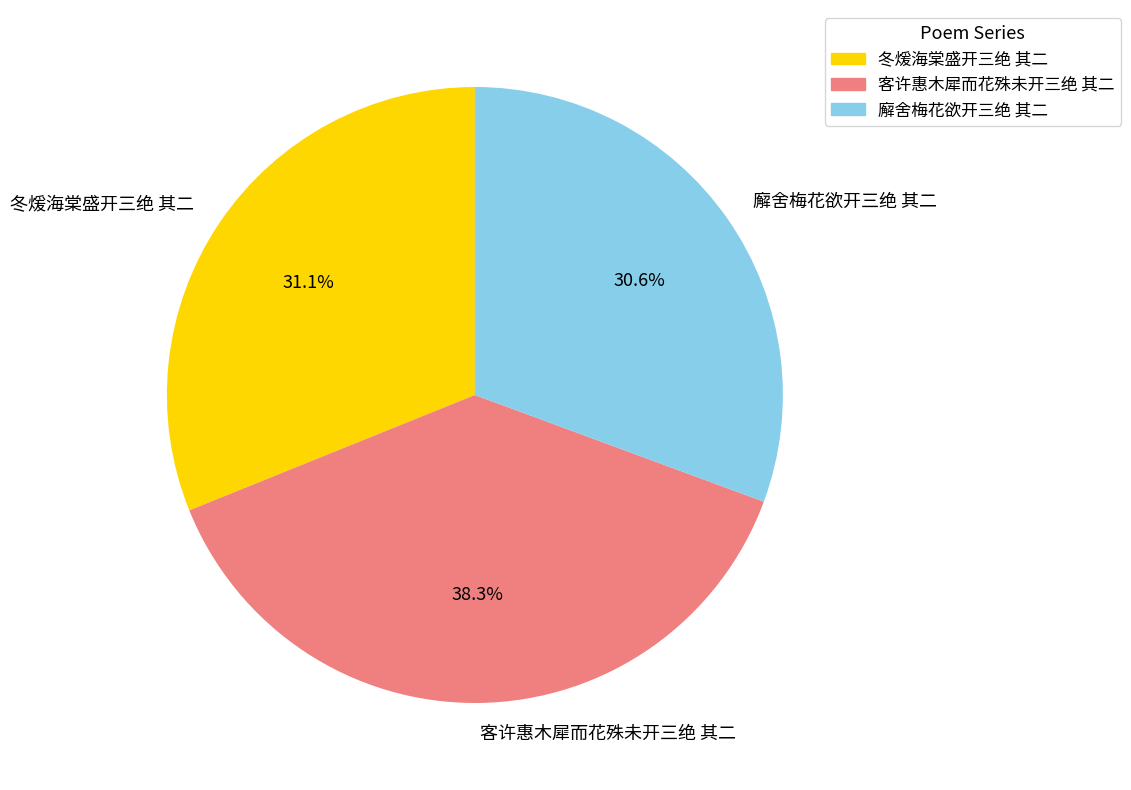

Does 客许惠木犀而花殊未开三绝 其二 represent more than half of the total?

No